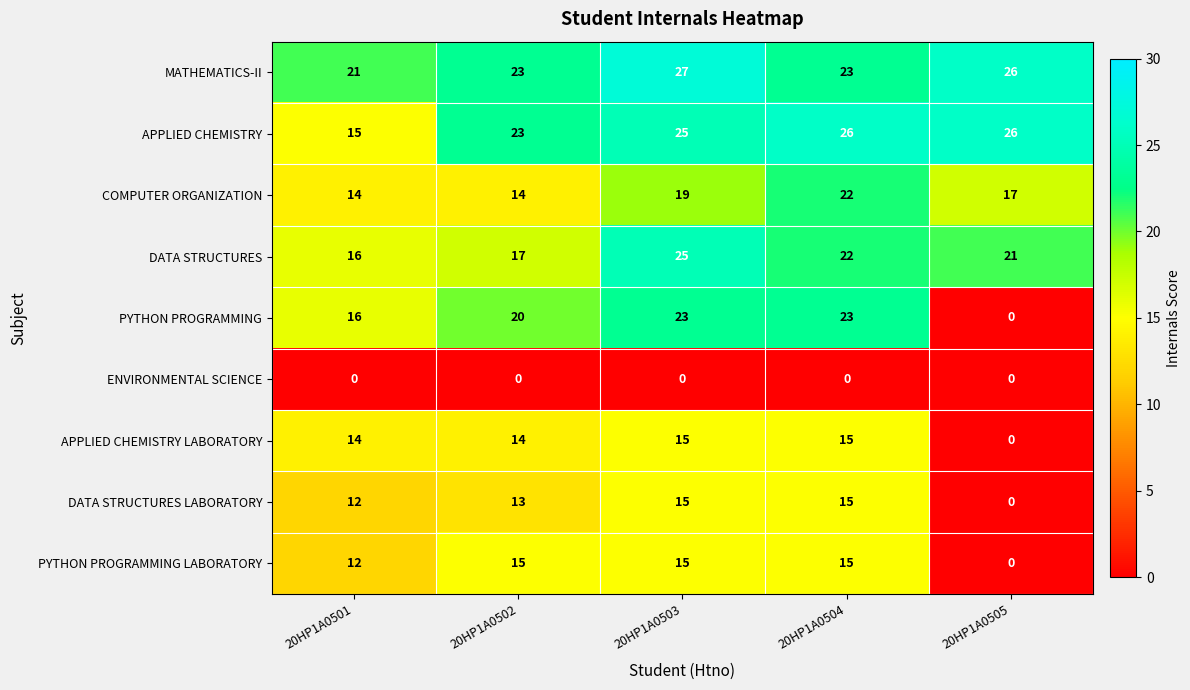

What is the highest value of the APPLIED CHEMISTRY LABORATORY series?

15